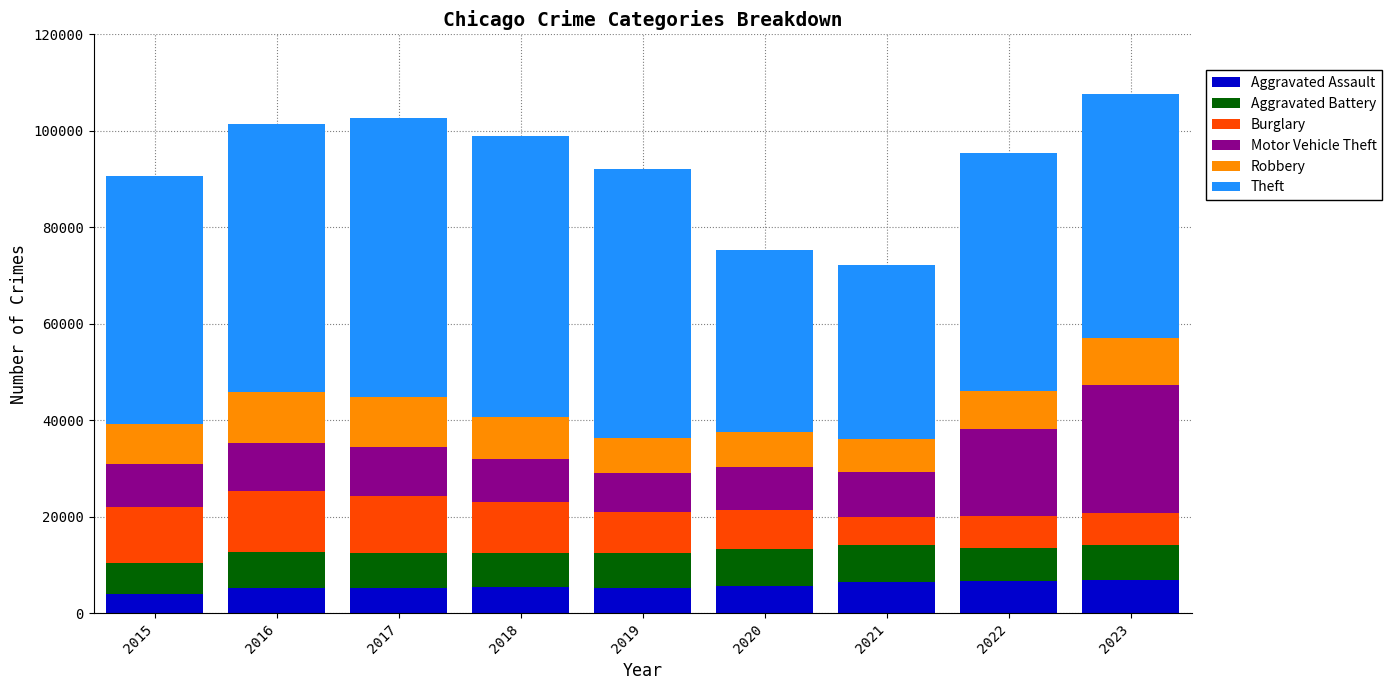

What is the difference between the maximum and minimum values in the Aggravated Assault series?

2843